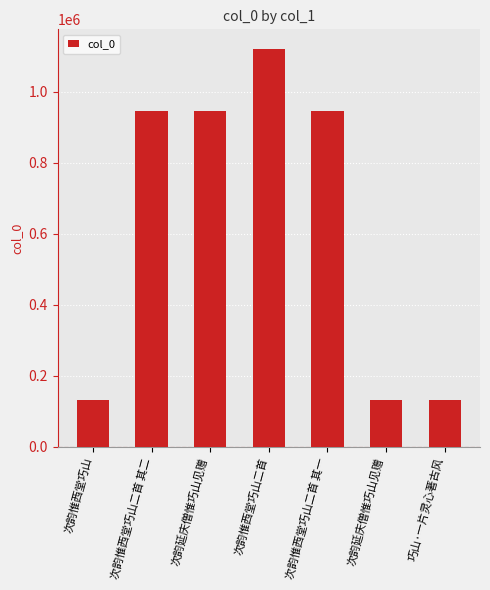

How many distinct data groups are displayed?

1